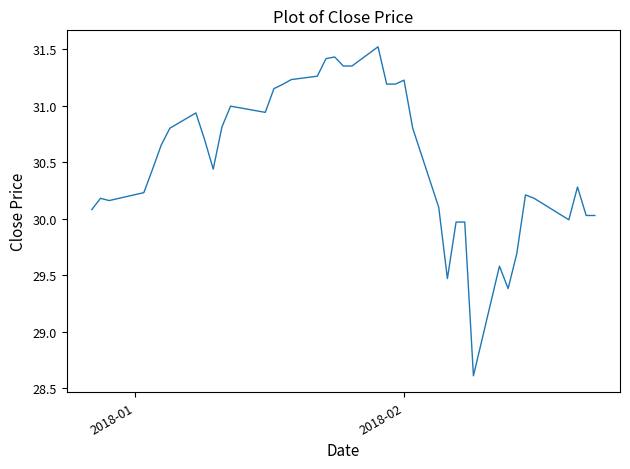

What is the smallest value displayed?

28.6